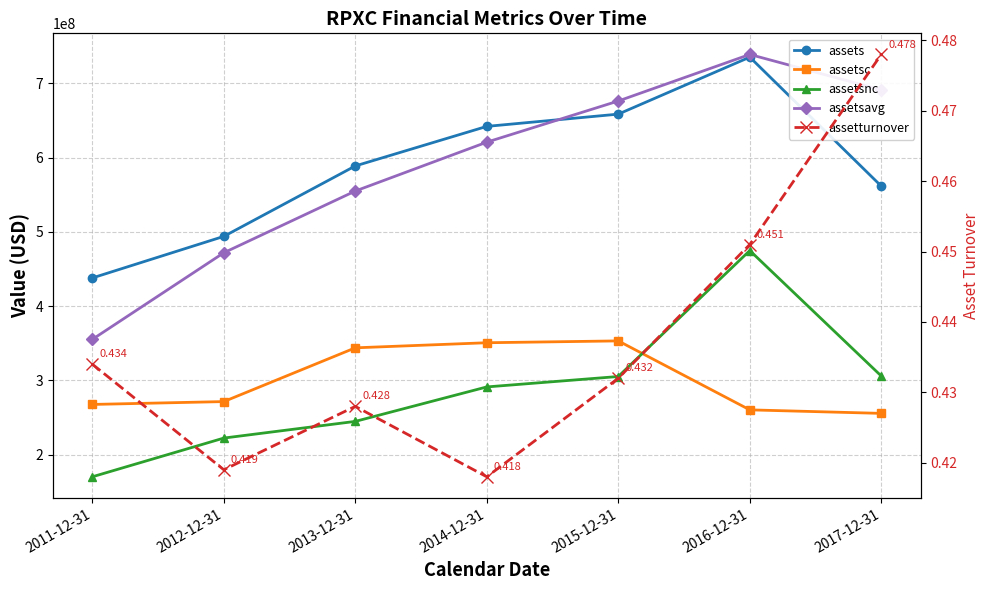

Rank the series by their maximum value, from highest to lowest.

assetsavg, assets, assetsnc, assetsc, assetturnover